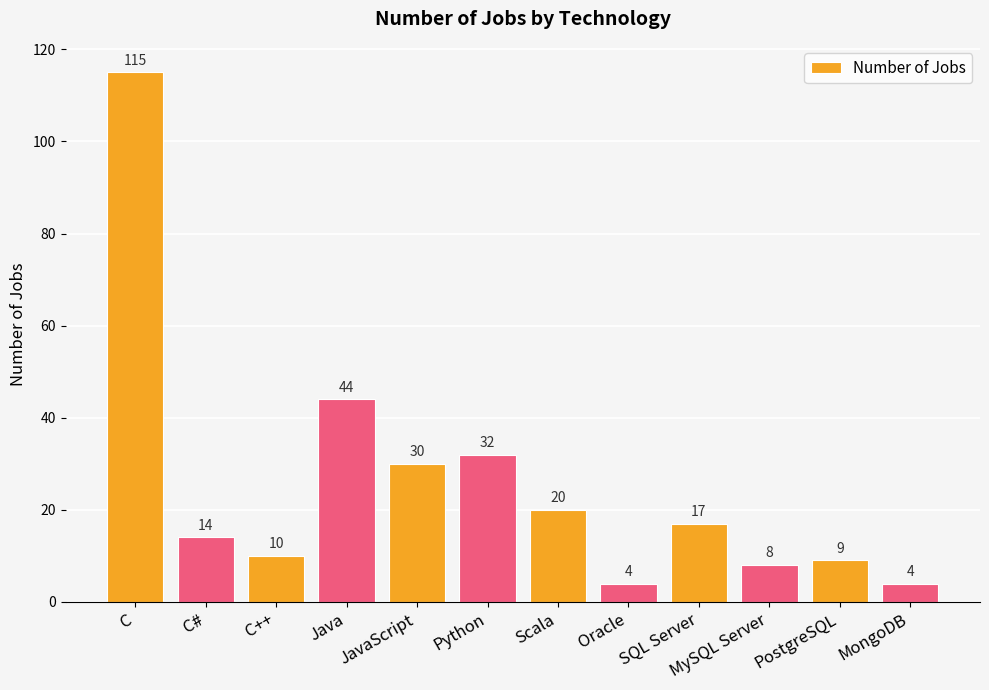

What is the ratio of the value at SQL Server to the value at MongoDB?

4.2